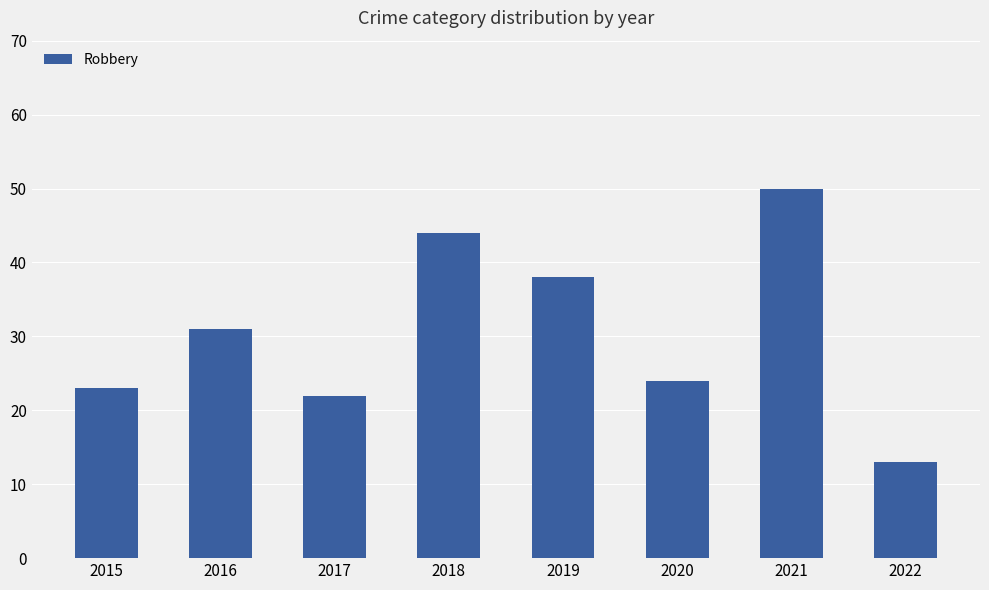

The chart shows a value of 67 at 2021. True or false?

False